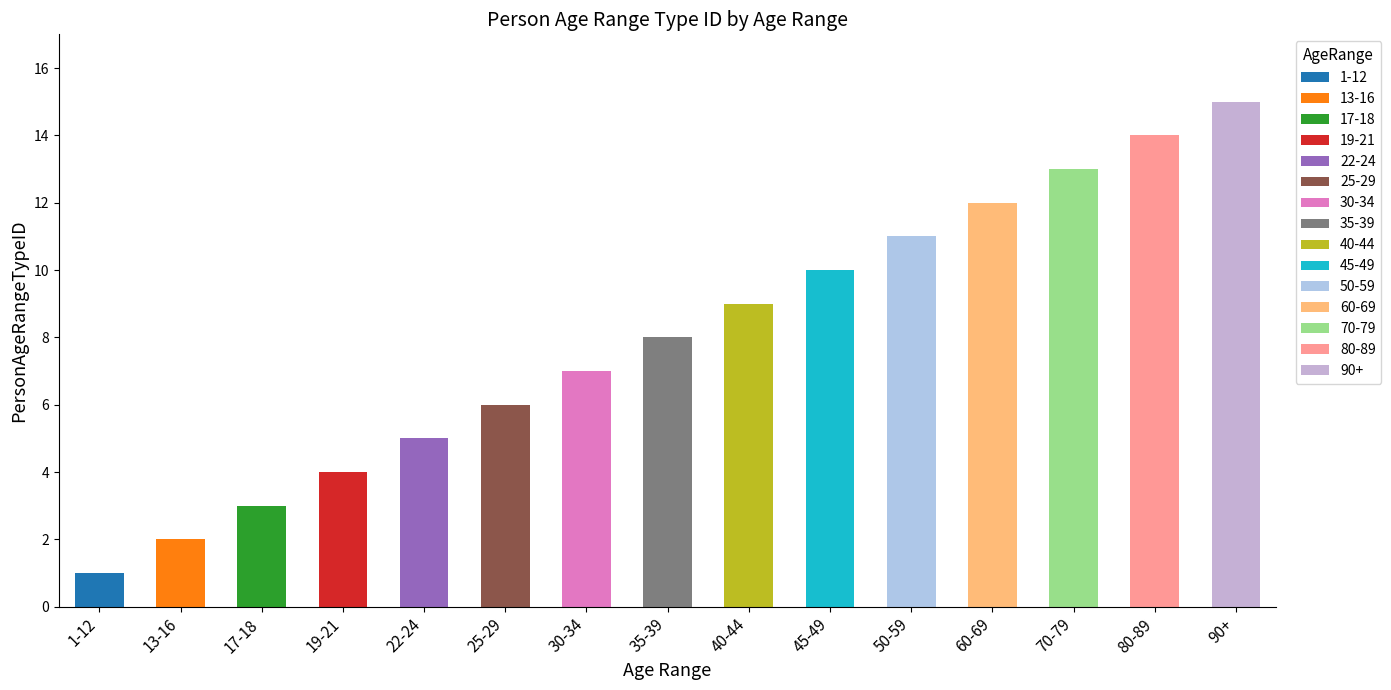

Where does the data first go above 8?

40-44